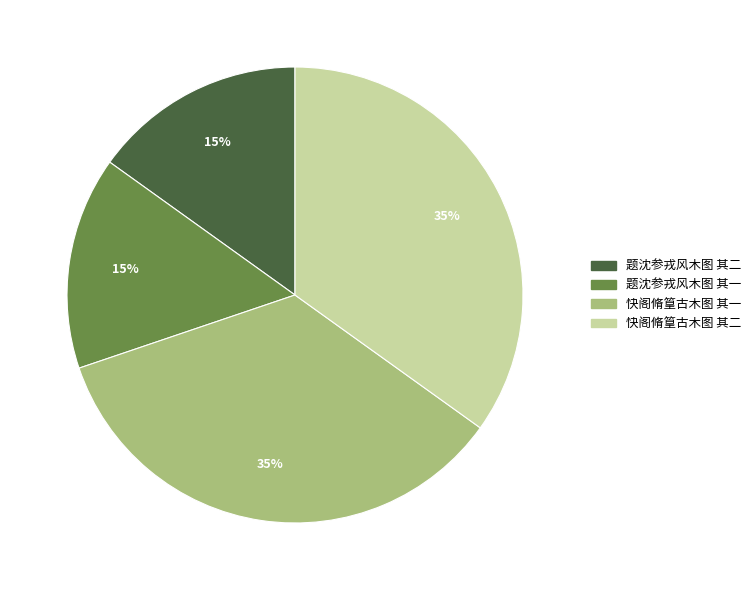

What is the ratio of the value at 题沈参戎风木图 其二 to the value at 快阁脩篁古木图 其一?

0.4